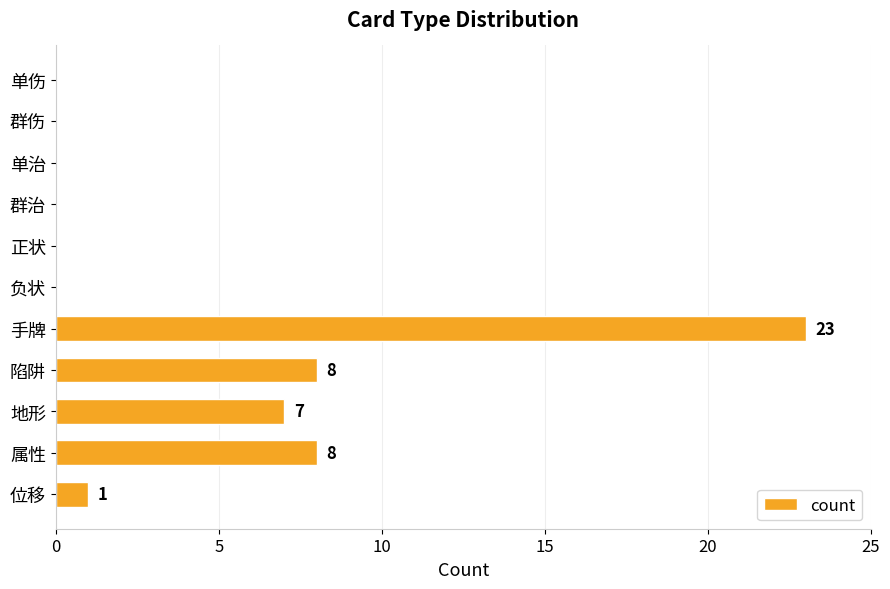

Reading top to bottom, transcribe all the data shown in this chart.

单伤=0	群伤=0	单治=0	群治=0	正状=0	负状=0	手牌=23	陷阱=8	地形=7	属性=8	位移=1